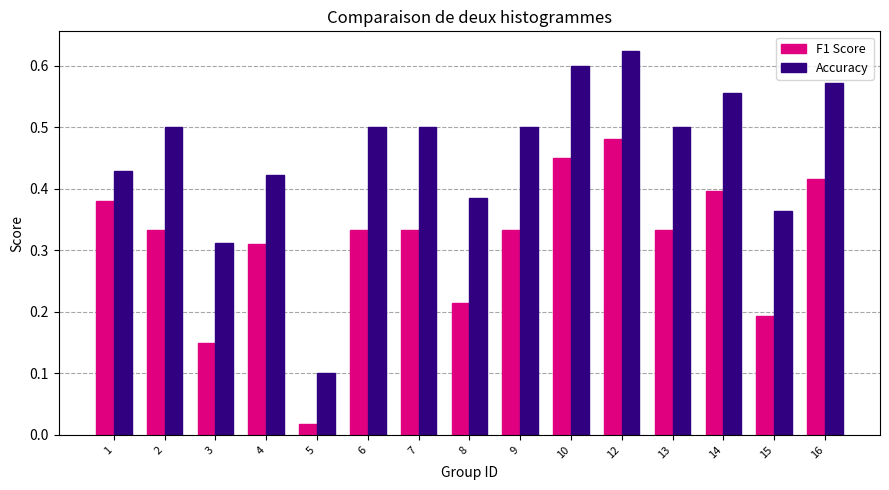

List the series in order of their peak value, lowest first.

F1 Score, Accuracy